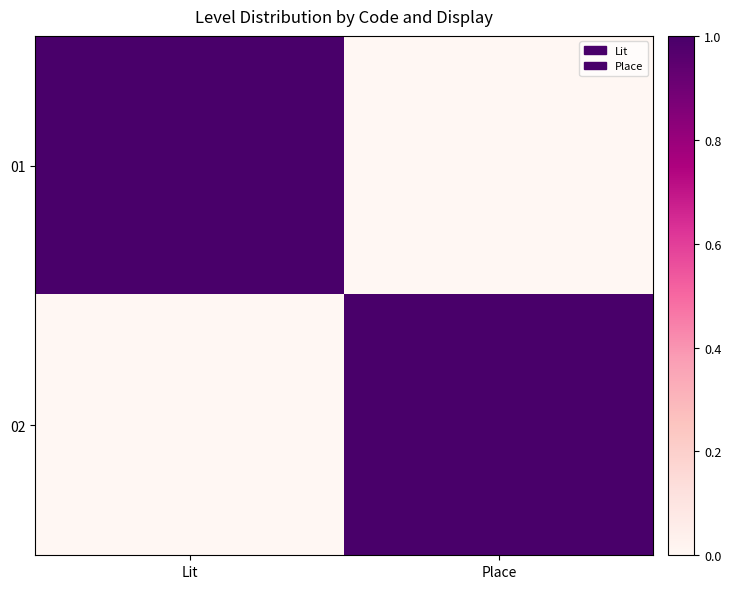

Between Place and Lit, which is larger?

Lit